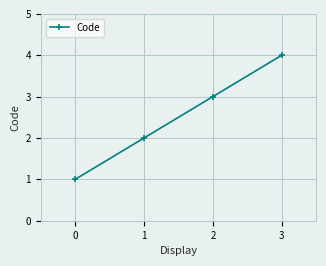

What is the change in value from 1 to 3?

+2